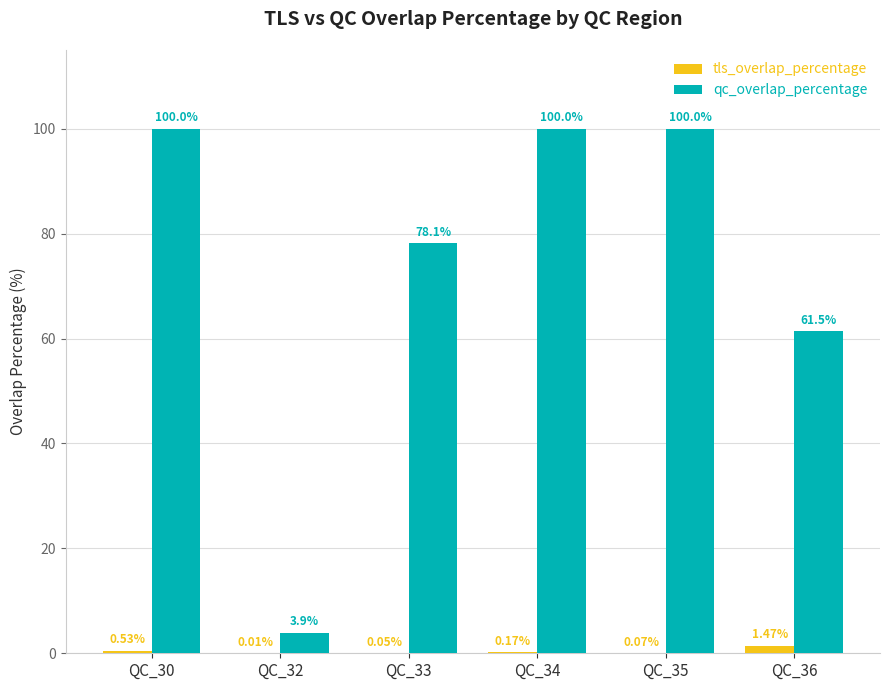

Which series has the largest total across all categories?

qc_overlap_percentage